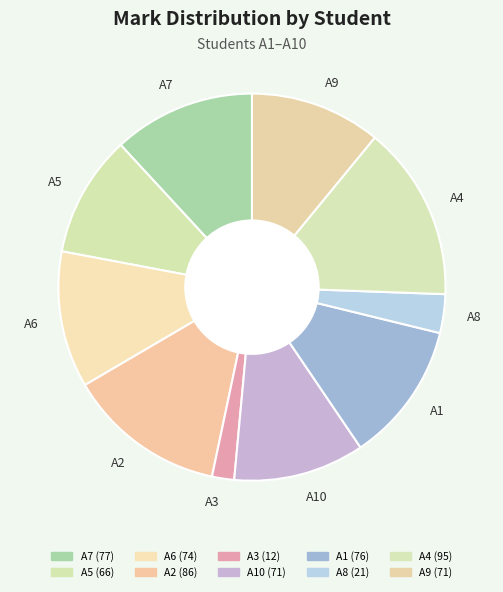

The A2 slice represents 13% of the pie. True or false?

True